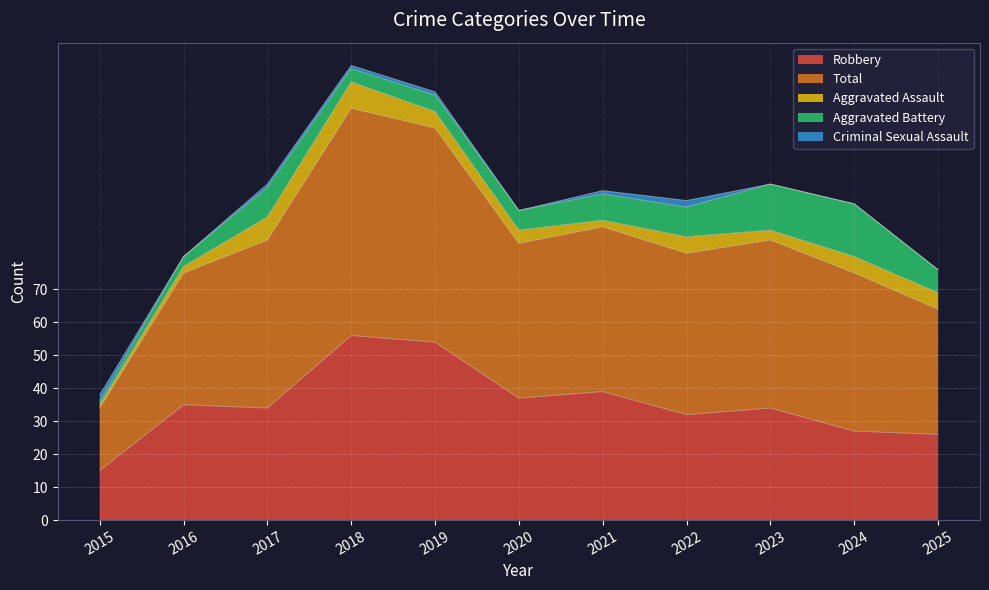

How many values in the Aggravated Assault series are below 5?

5